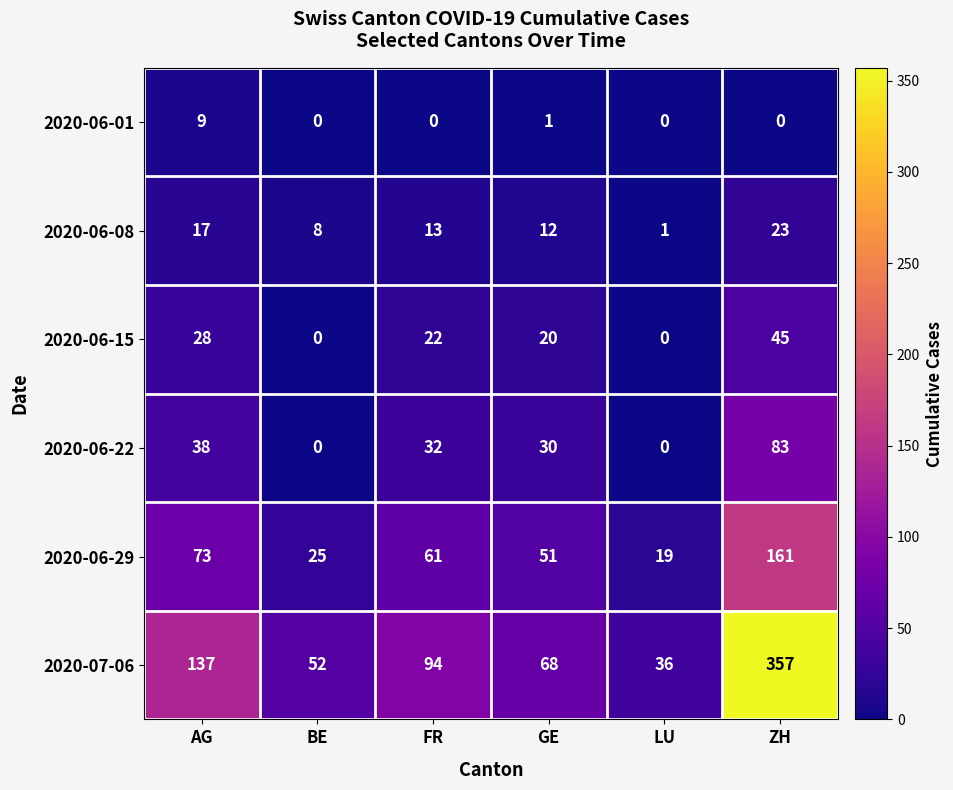

What is the approximate value of 2020-06-08 at ZH, to the nearest 10?

20